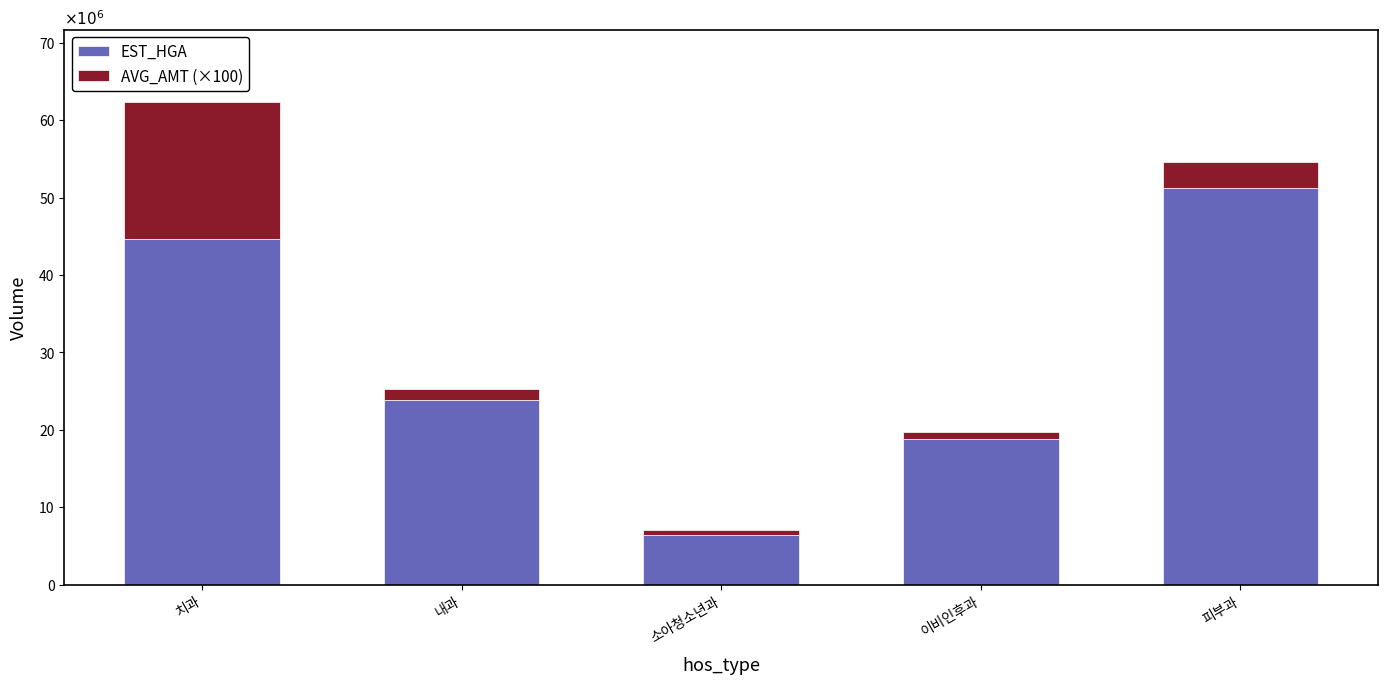

Does the chart contain any negative values?

No